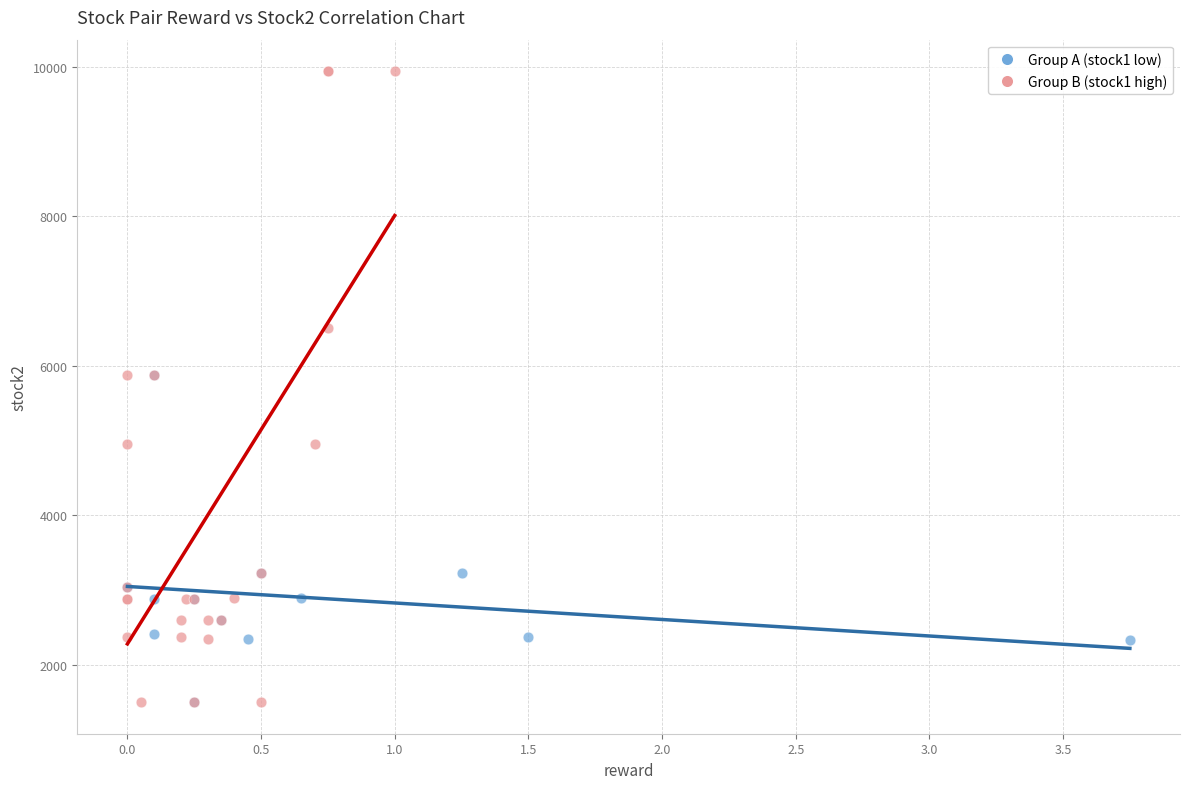

Which series has the widest spread of Y values?

Group B (stock1 high)